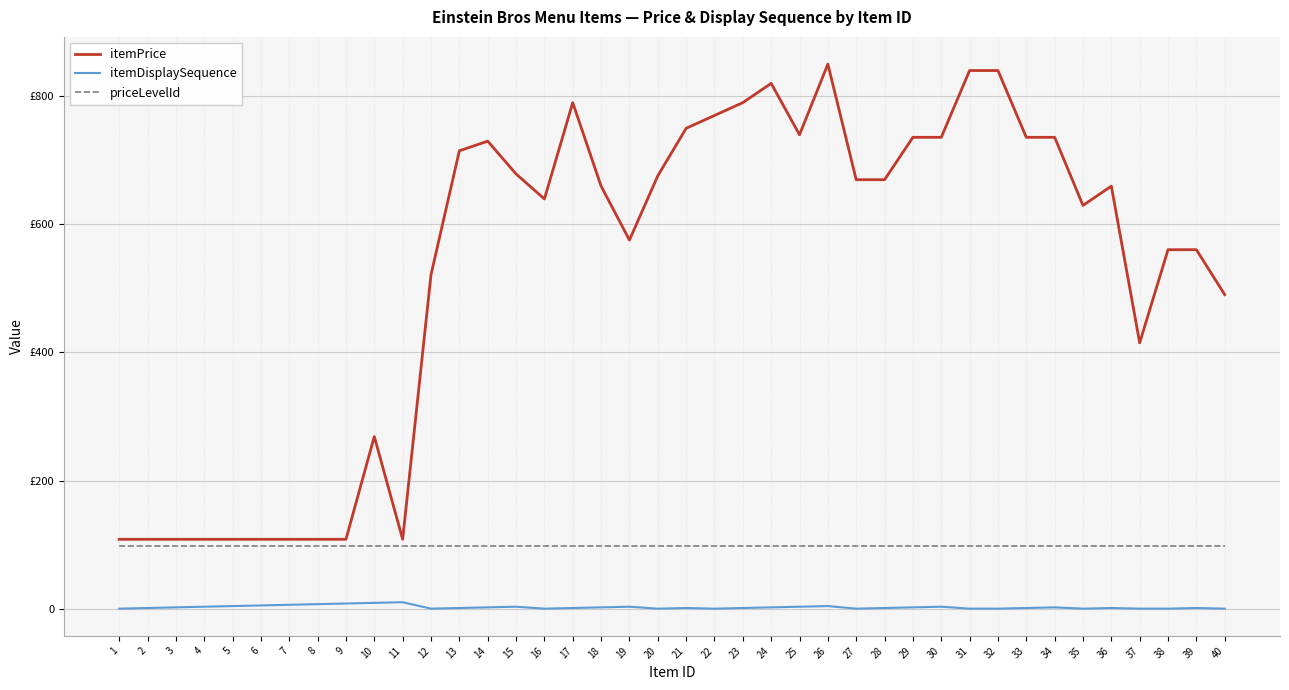

In itemDisplaySequence, how many points are lower than both neighbors (excluding endpoints)?

6